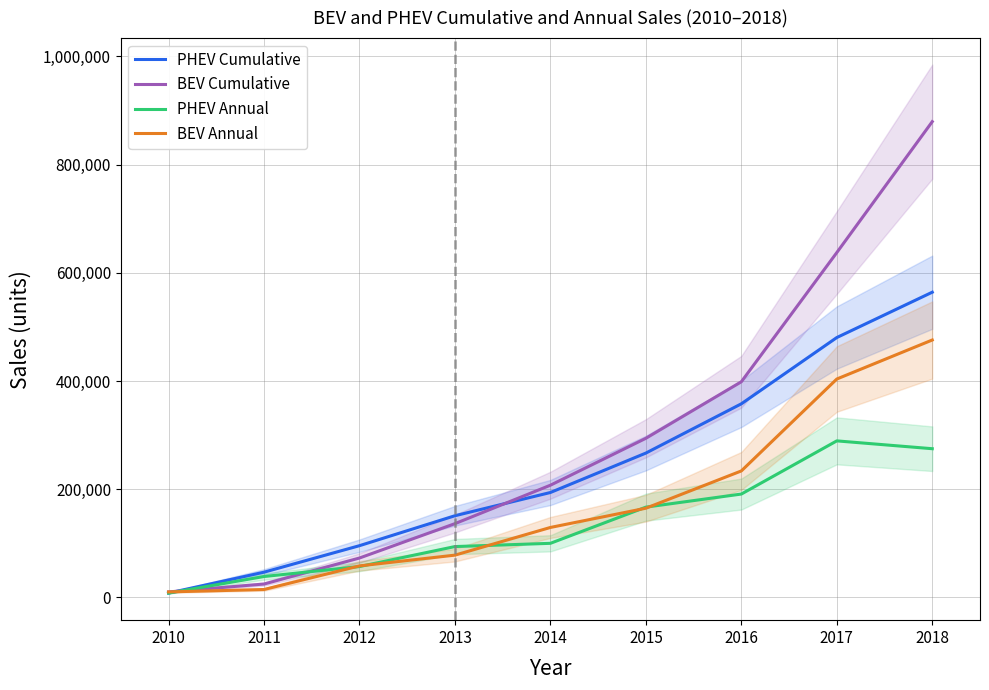

What is the total value across all series at 2015?

892552